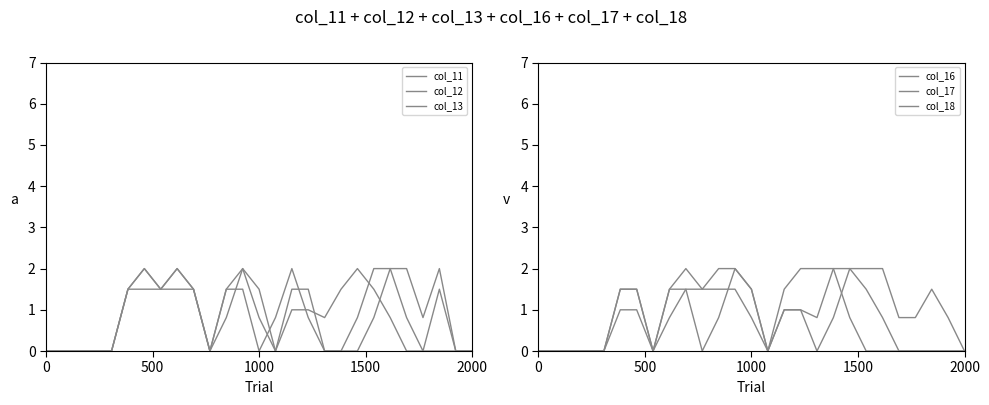

Reading left to right, what are all the values shown in this chart?

col_11: 0.0	0.0	0.0	0.0	0.0	1.5	2.0	1.5	1.5	1.5	0.0	1.5	1.5	0.0	0.8	2.0	0.8	0.0	0.0	0.0	0.8	2.0	2.0	0.8	2.0	0.0	0.0
col_12: 0.0	0.0	0.0	0.0	0.0	1.5	2.0	1.5	2.0	1.5	0.0	1.5	2.0	0.8	0.0	1.5	1.5	0.0	0.0	0.8	2.0	2.0	0.8	0.0	1.5	0.0	0.0
col_13: 0.0	0.0	0.0	0.0	0.0	1.5	1.5	1.5	2.0	1.5	0.0	0.8	2.0	1.5	0.0	1.0	1.0	0.8	1.5	2.0	1.5	0.8	0.0	0.0	0.0	0.0	0.0
col_16: 0.0	0.0	0.0	0.0	0.0	1.5	1.5	0.0	1.5	1.5	0.0	0.8	2.0	1.5	0.0	1.0	1.0	0.0	0.8	2.0	2.0	2.0	0.8	0.8	1.5	0.8	0.0
col_17: 0.0	0.0	0.0	0.0	0.0	1.5	1.5	0.0	1.5	2.0	1.5	2.0	2.0	1.5	0.0	1.0	1.0	0.8	2.0	2.0	1.5	0.8	0.0	0.0	0.0	0.0	0.0
col_18: 0.0	0.0	0.0	0.0	0.0	1.0	1.0	0.0	0.8	1.5	1.5	1.5	1.5	0.8	0.0	1.5	2.0	2.0	2.0	0.8	0.0	0.0	0.0	0.0	0.0	0.0	0.0